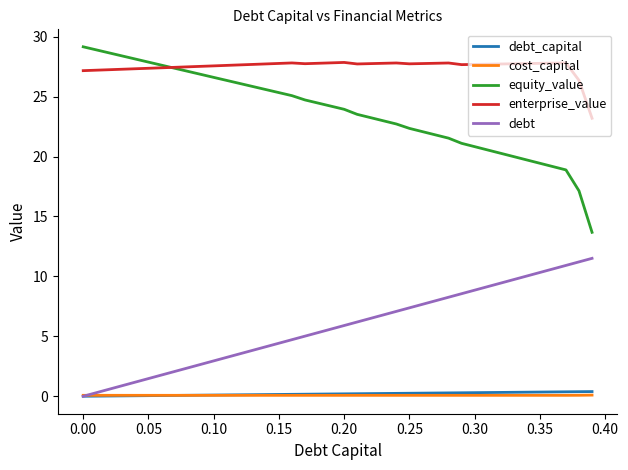

Which series has the largest total across all categories?

enterprise_value